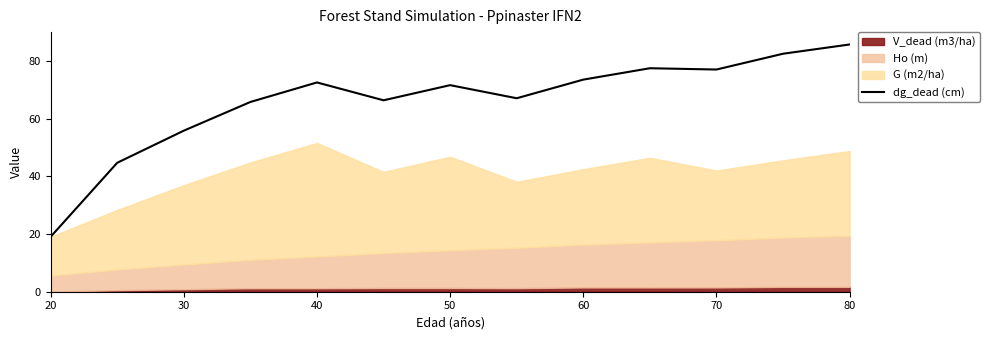

The dg_dead (cm) series shows 26.1 at 30. True or false?

False